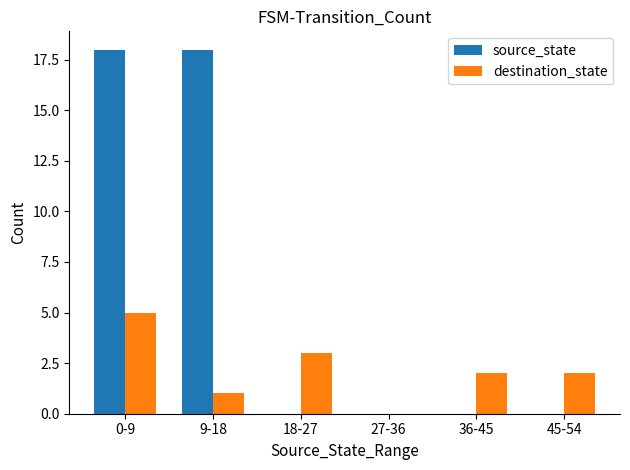

Which category has the highest value in the destination_state series?

0-9